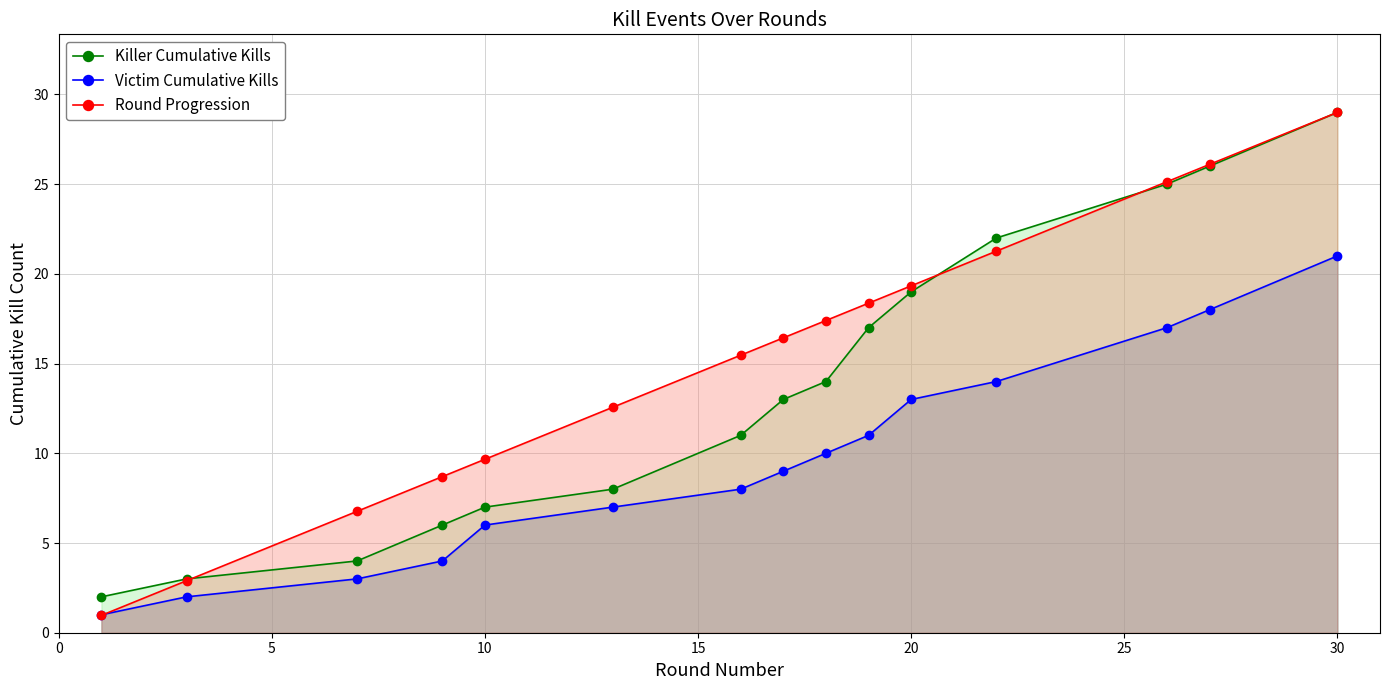

At which category is the sum across all series the highest?

30